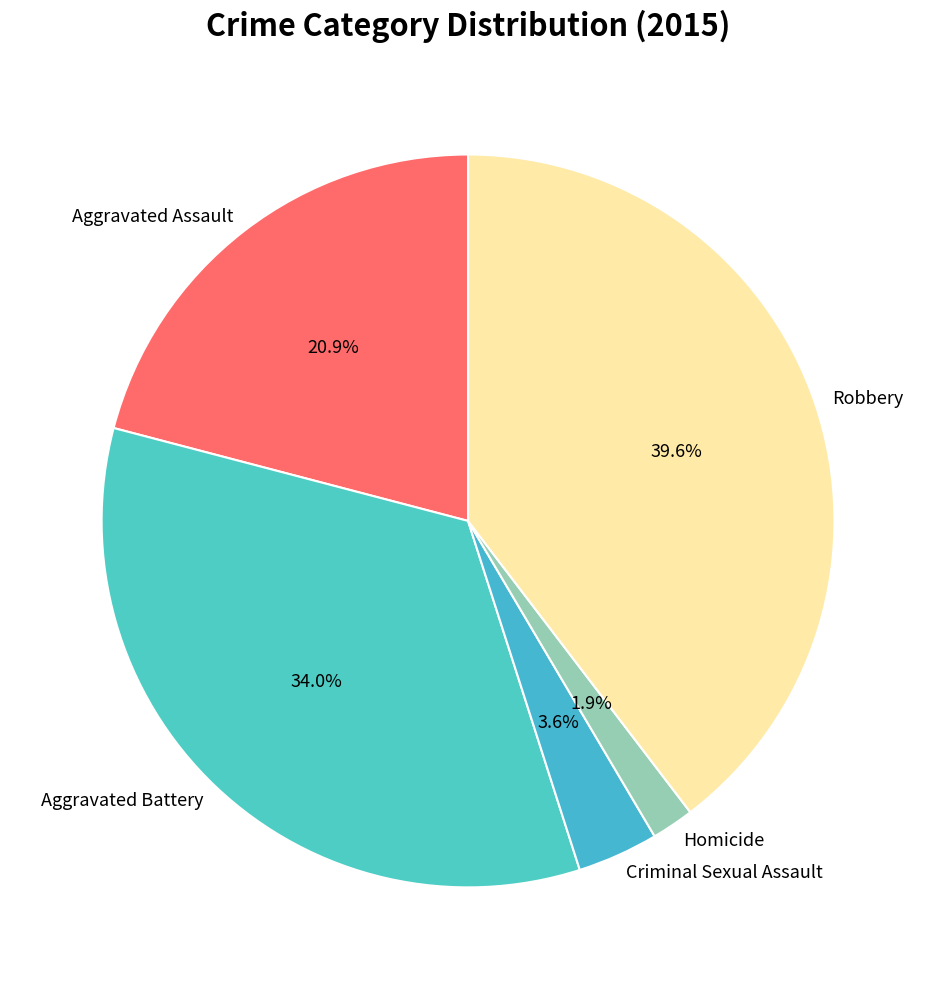

Count the number of slices in the pie.

5